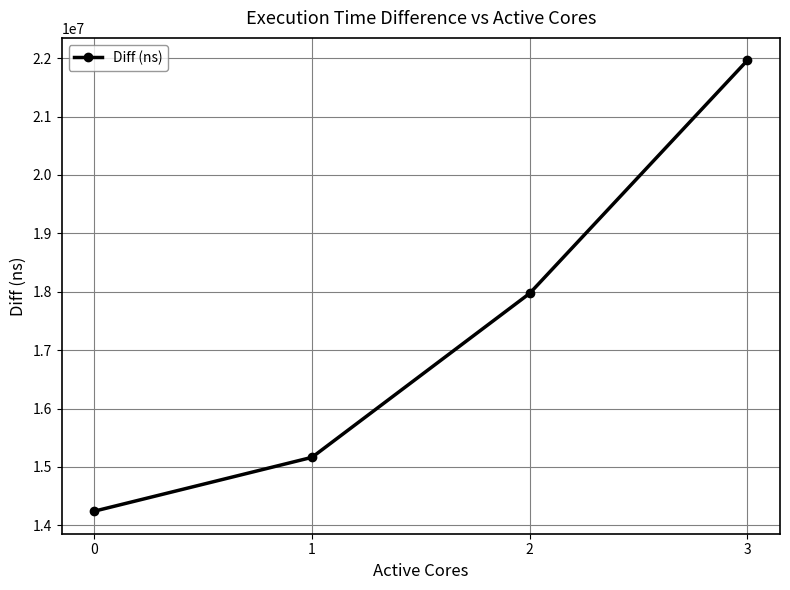

What is the greatest value displayed?

21960794